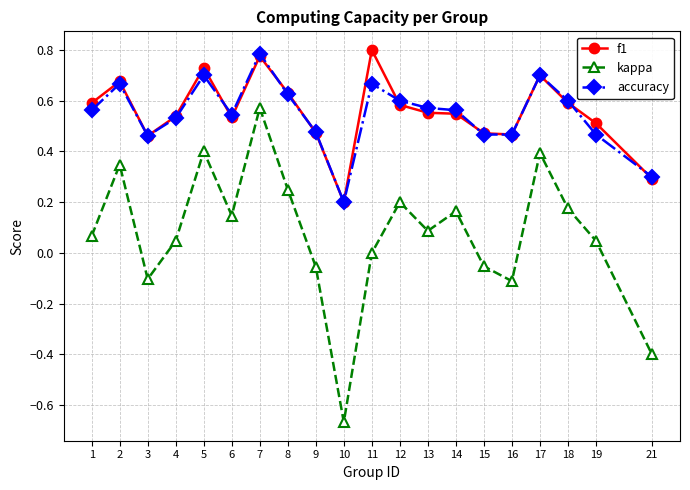

The accuracy series shows 1.1 at 11. True or false?

False